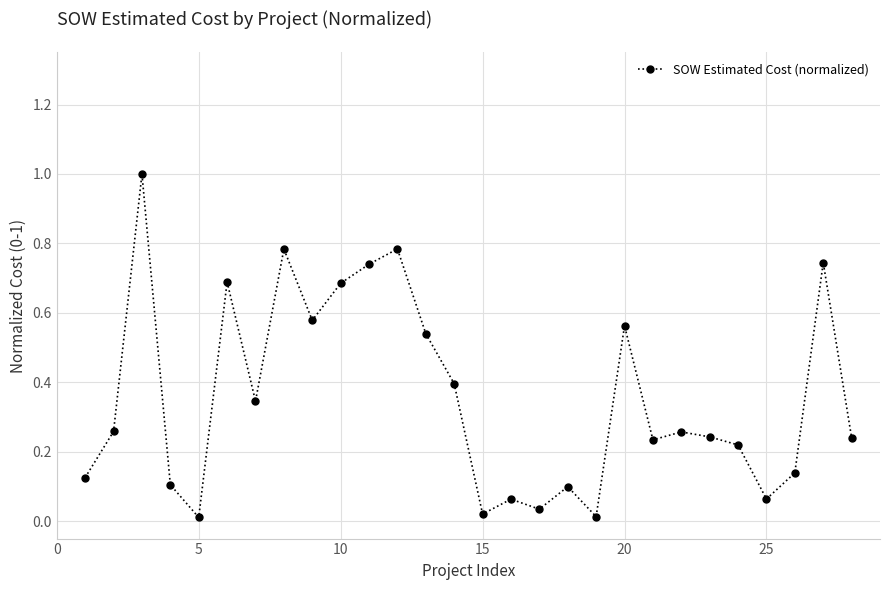

What is the sum of all values?

10.0